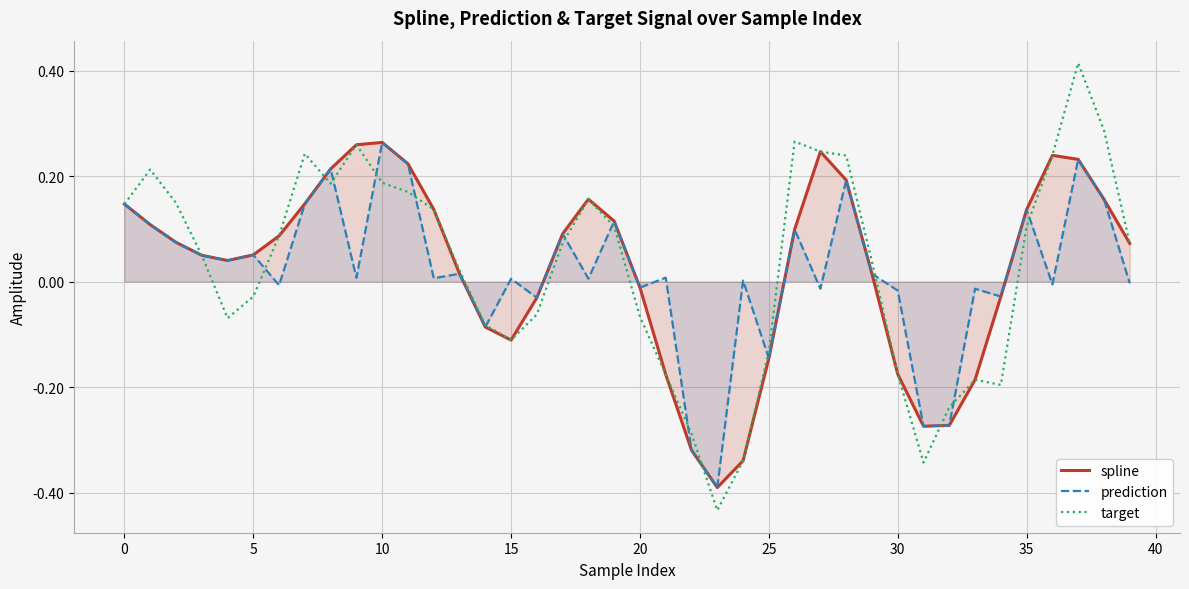

True or false: spline has a value of -0.2 at 15.

False